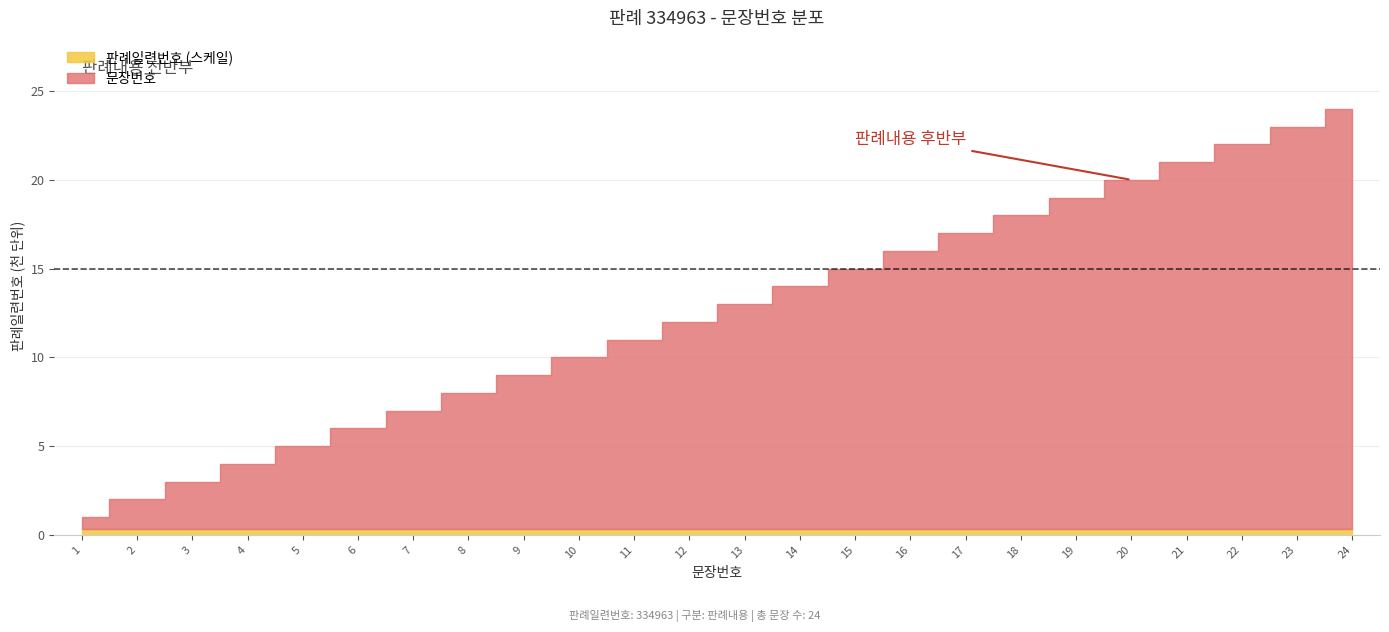

What is the smallest value displayed?

1